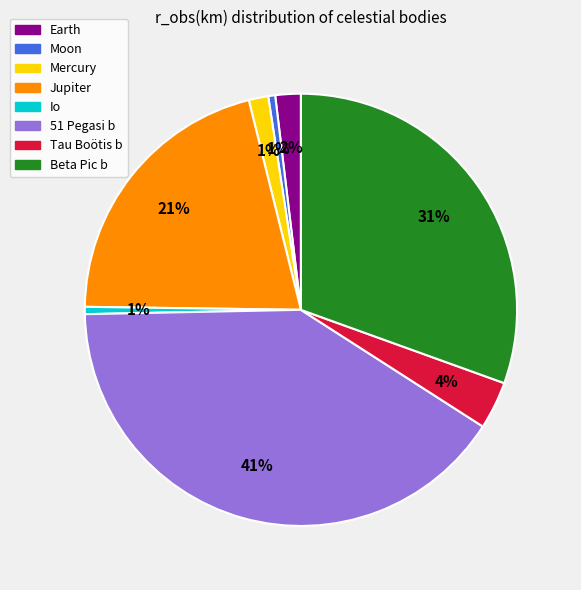

Do Jupiter and Io together represent more than half of the pie?

No